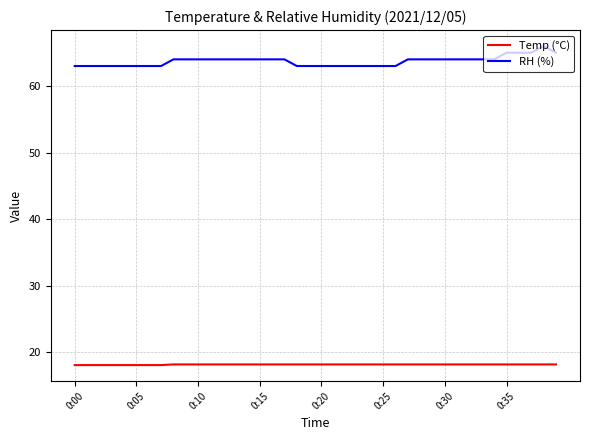

True or false: RH (%) and Temp (°C) intersect in this chart.

False